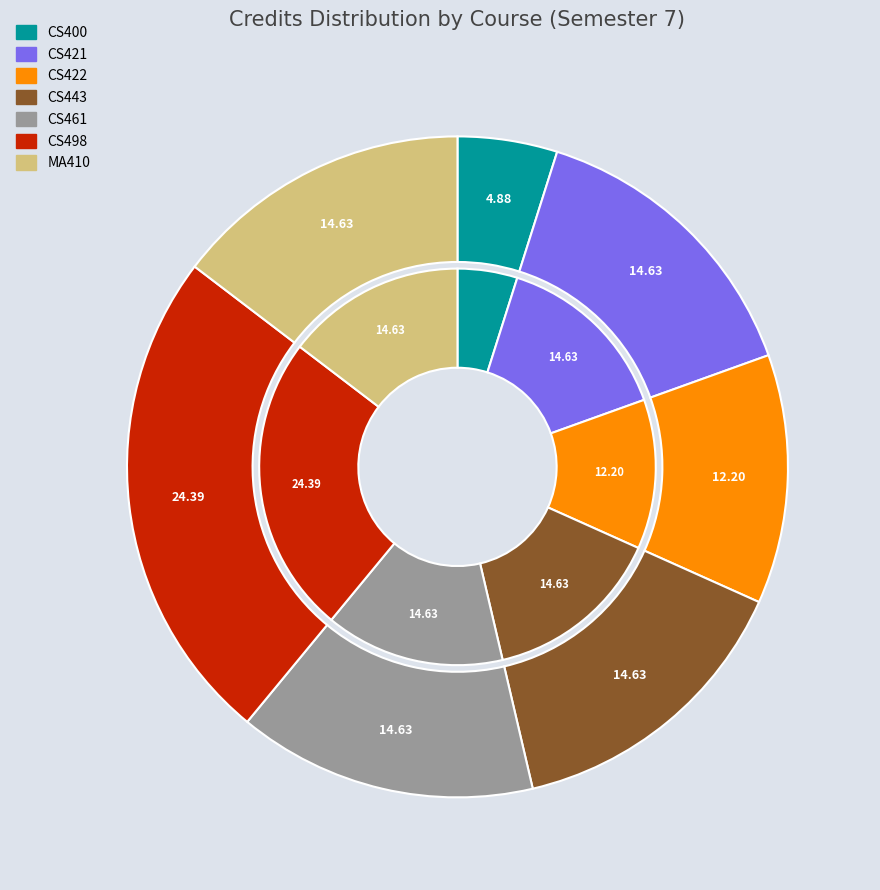

To the nearest percent, what percentage of the pie is CS498?

24%